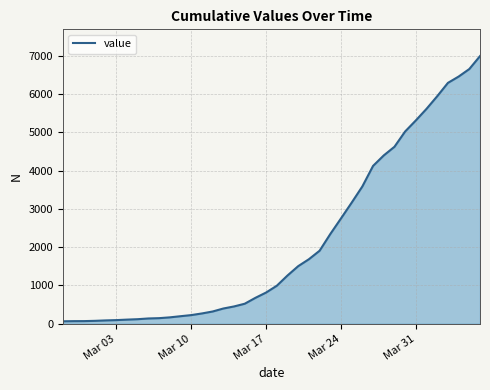

What is the sum of all values?

85677